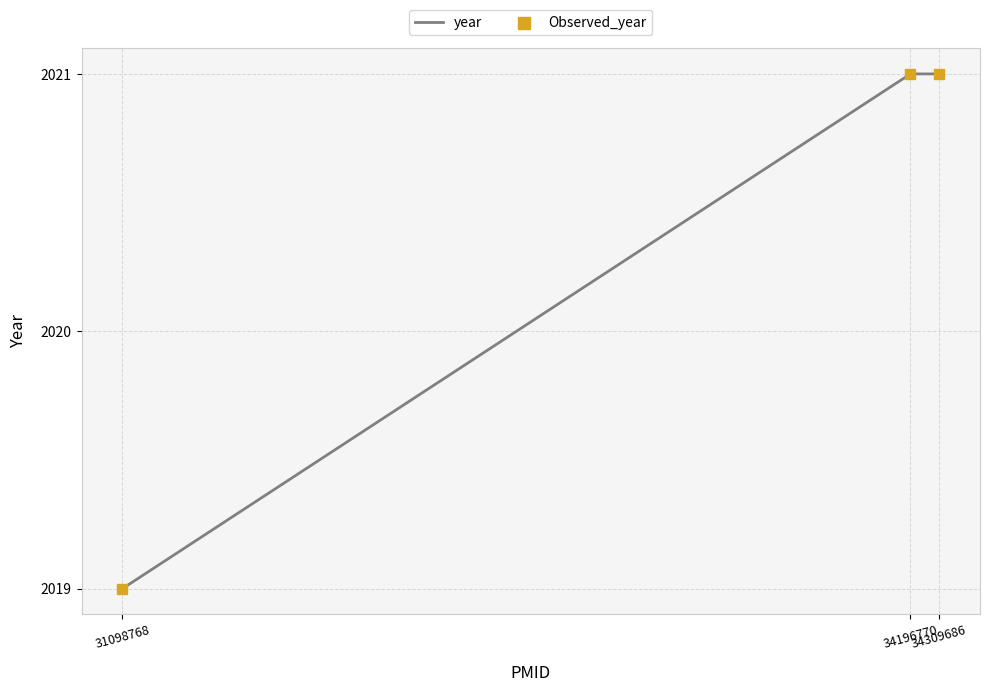

What is the average value?

2020